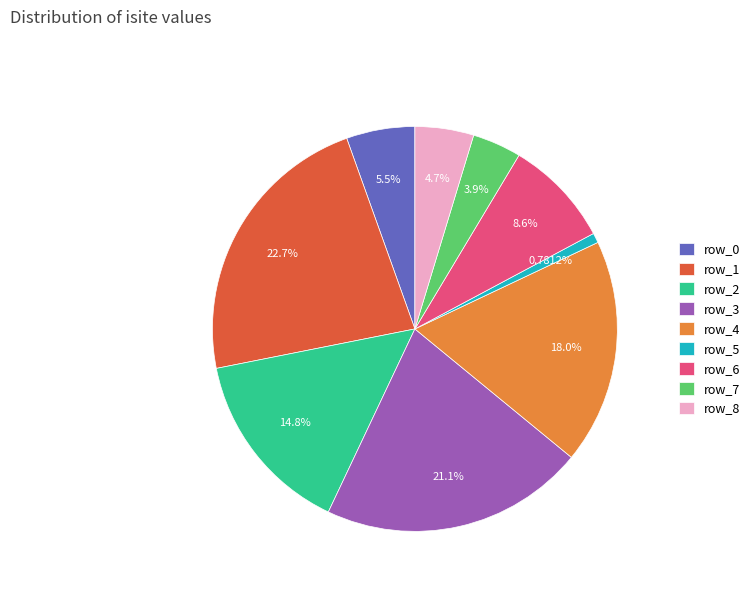

Which slice is the largest?

row_1